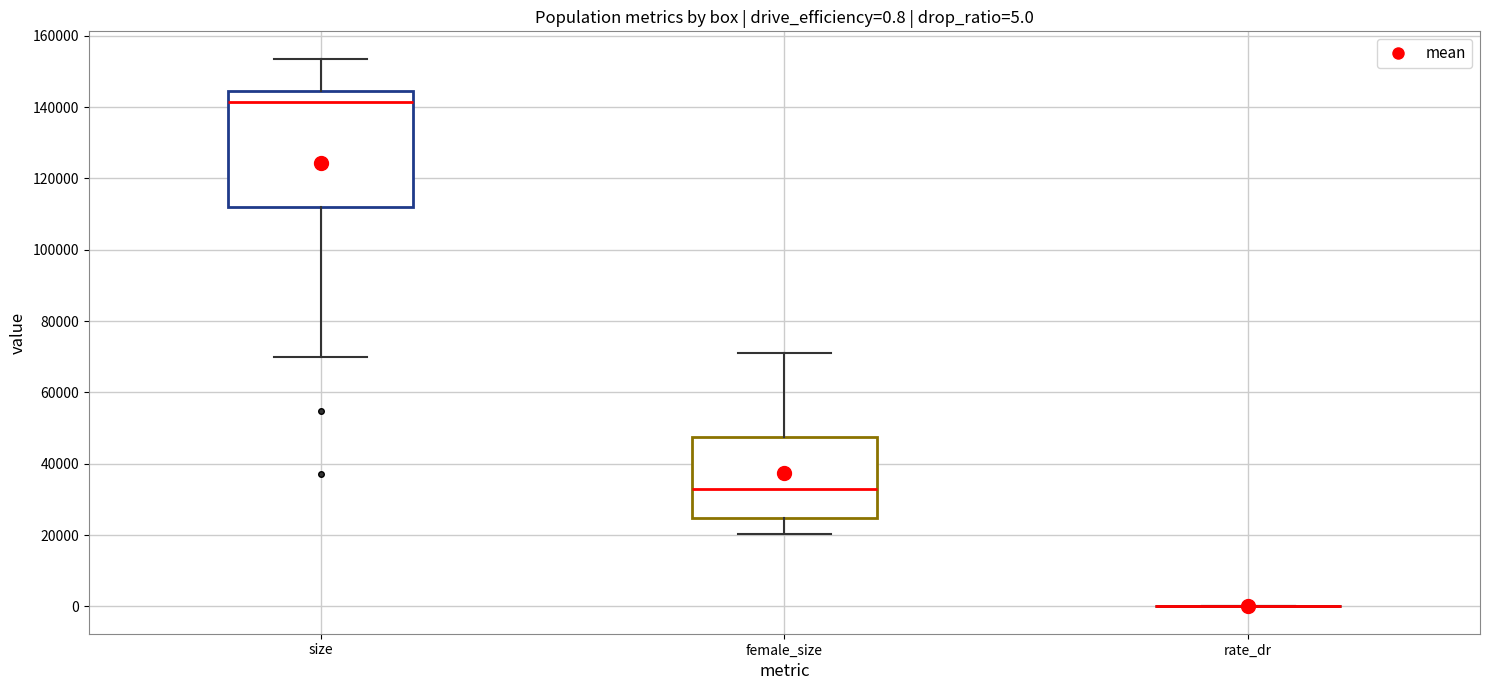

Which box is the tallest, from its lower edge to its upper edge?

size